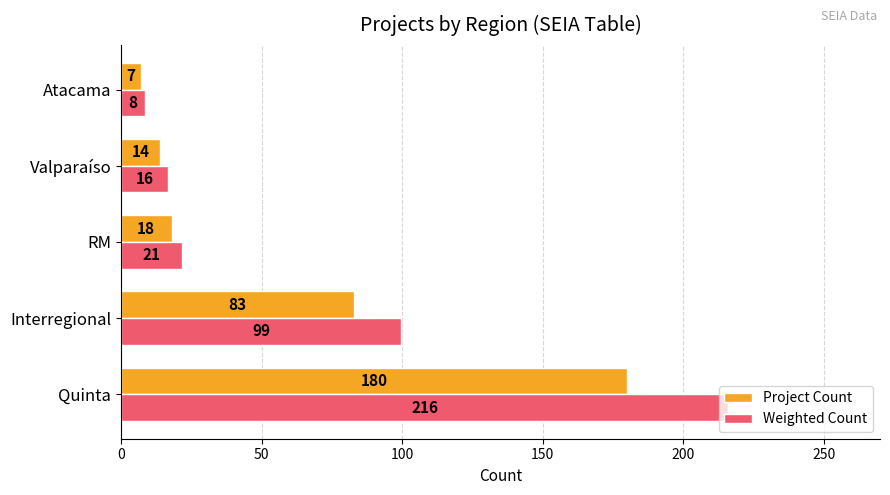

Where is Weighted Count nearest to the value 112?

Interregional